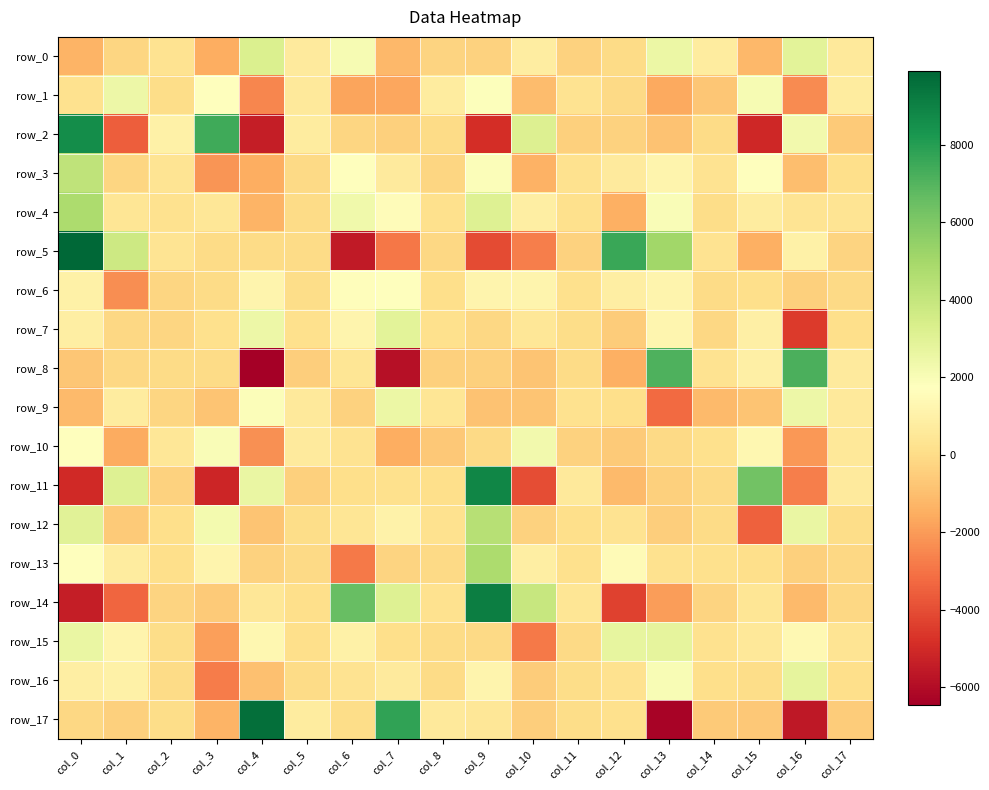

At which label does row_15 reach its minimum?

col_10